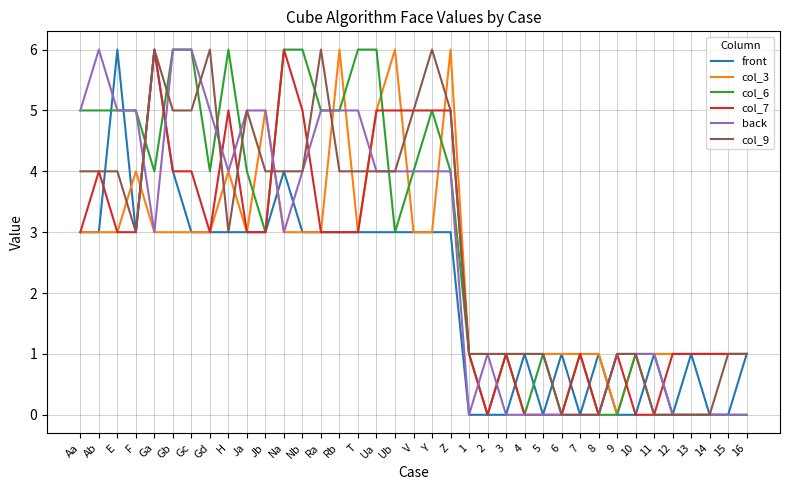

True or false: back and col_3 cross at least once.

True